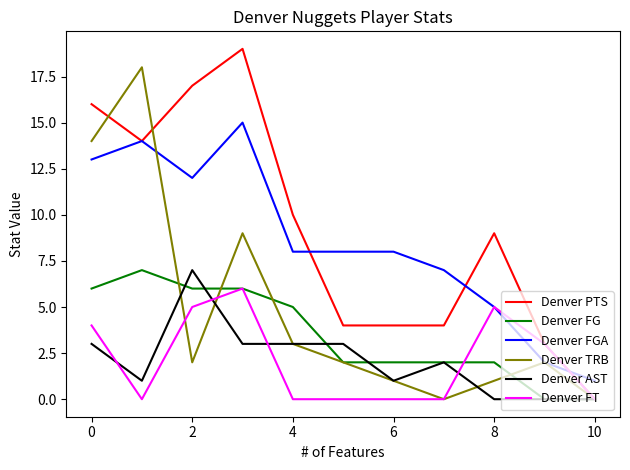

Which series has the widest spread of values?

Denver PTS